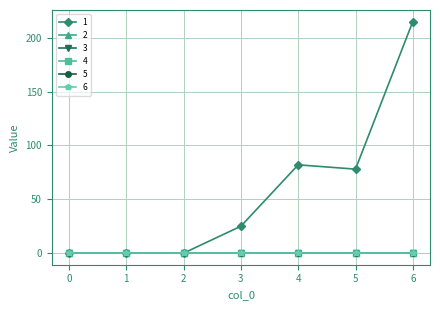

Which has a higher value, 0 or 6?

6